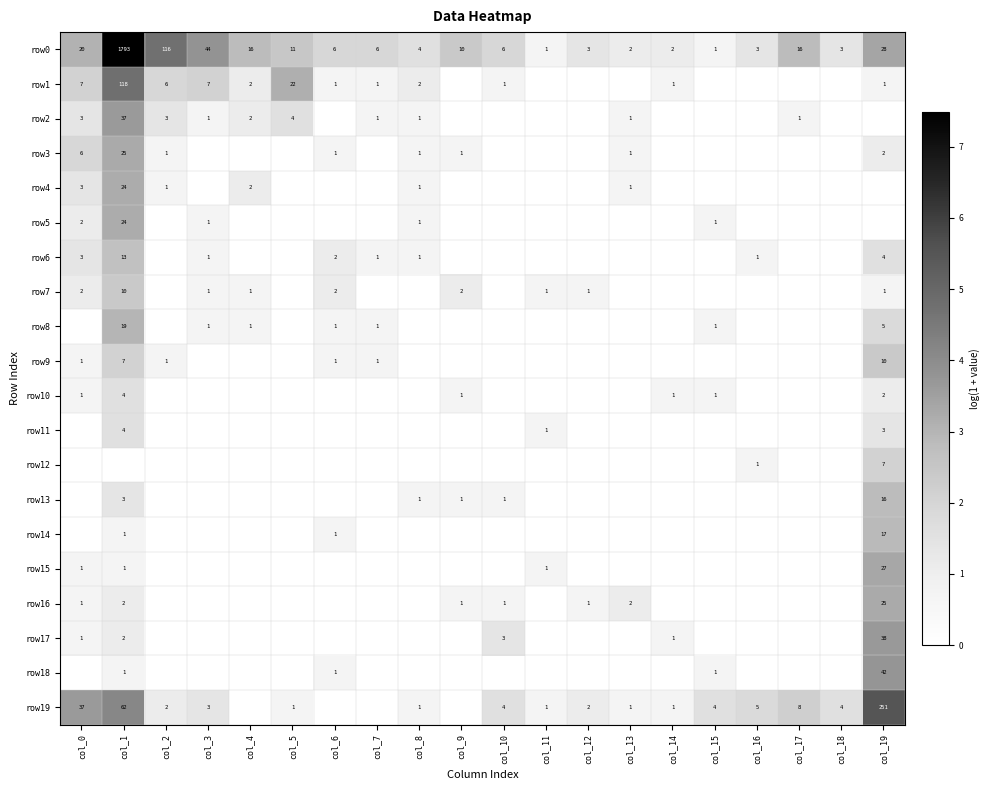

True or false: row1 has a value of 6 at col_2.

True